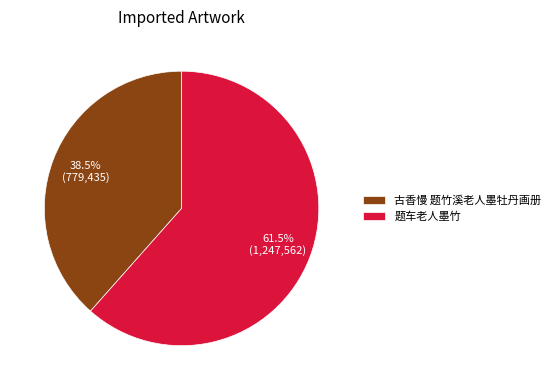

To the nearest percent, what is the difference between the 古香慢 题竹溪老人墨牡丹画册 and 题车老人墨竹 slice percentages?

23%